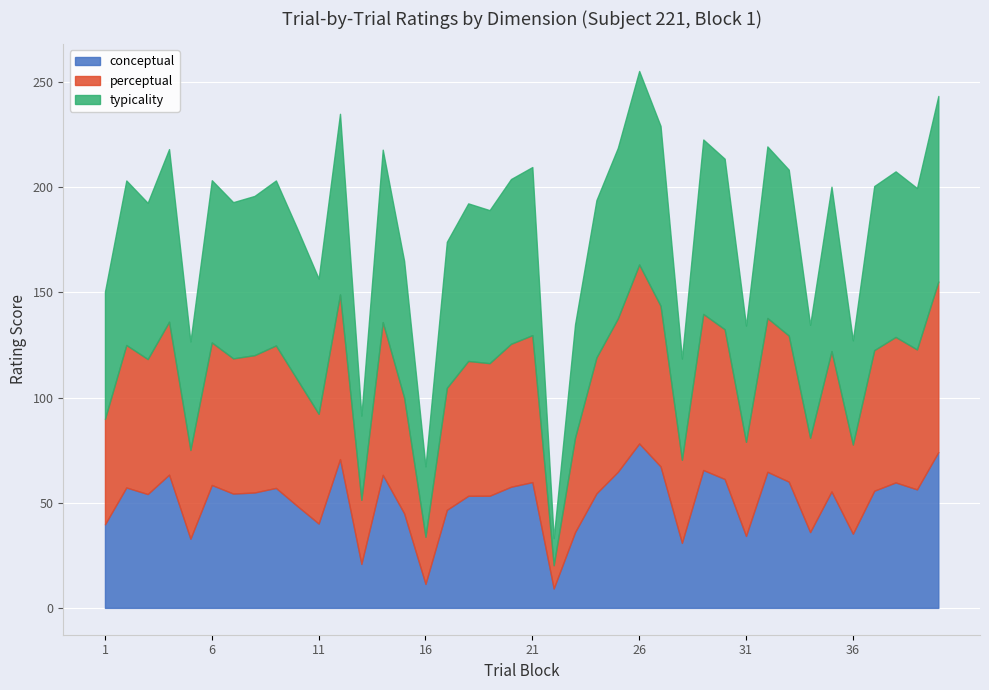

True or false: conceptual and typicality cross at least once.

False